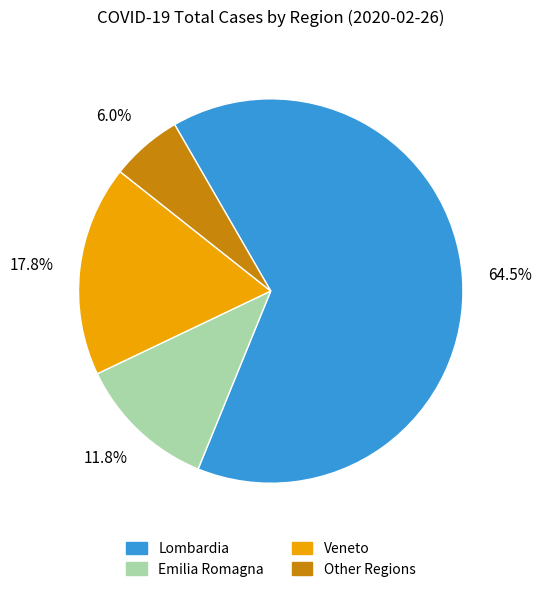

Is there any slice that represents more than half of the pie?

Yes